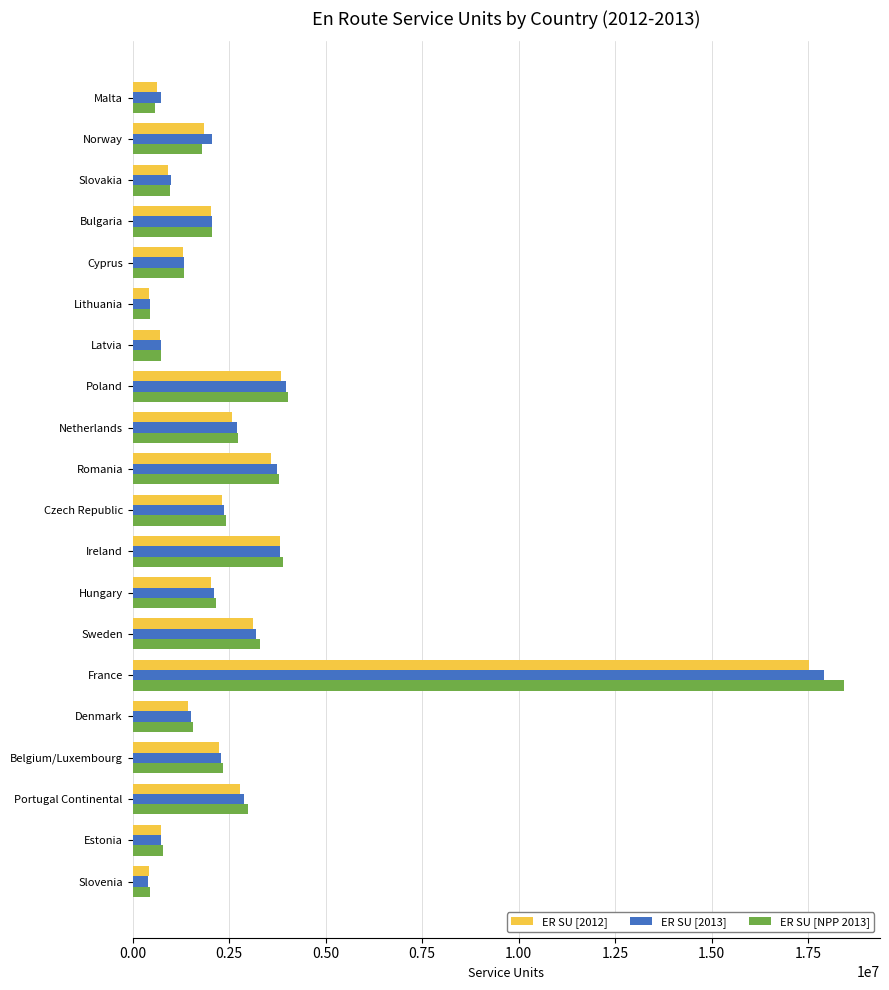

Which series has the largest range (max minus min)?

ER SU [NPP 2013]